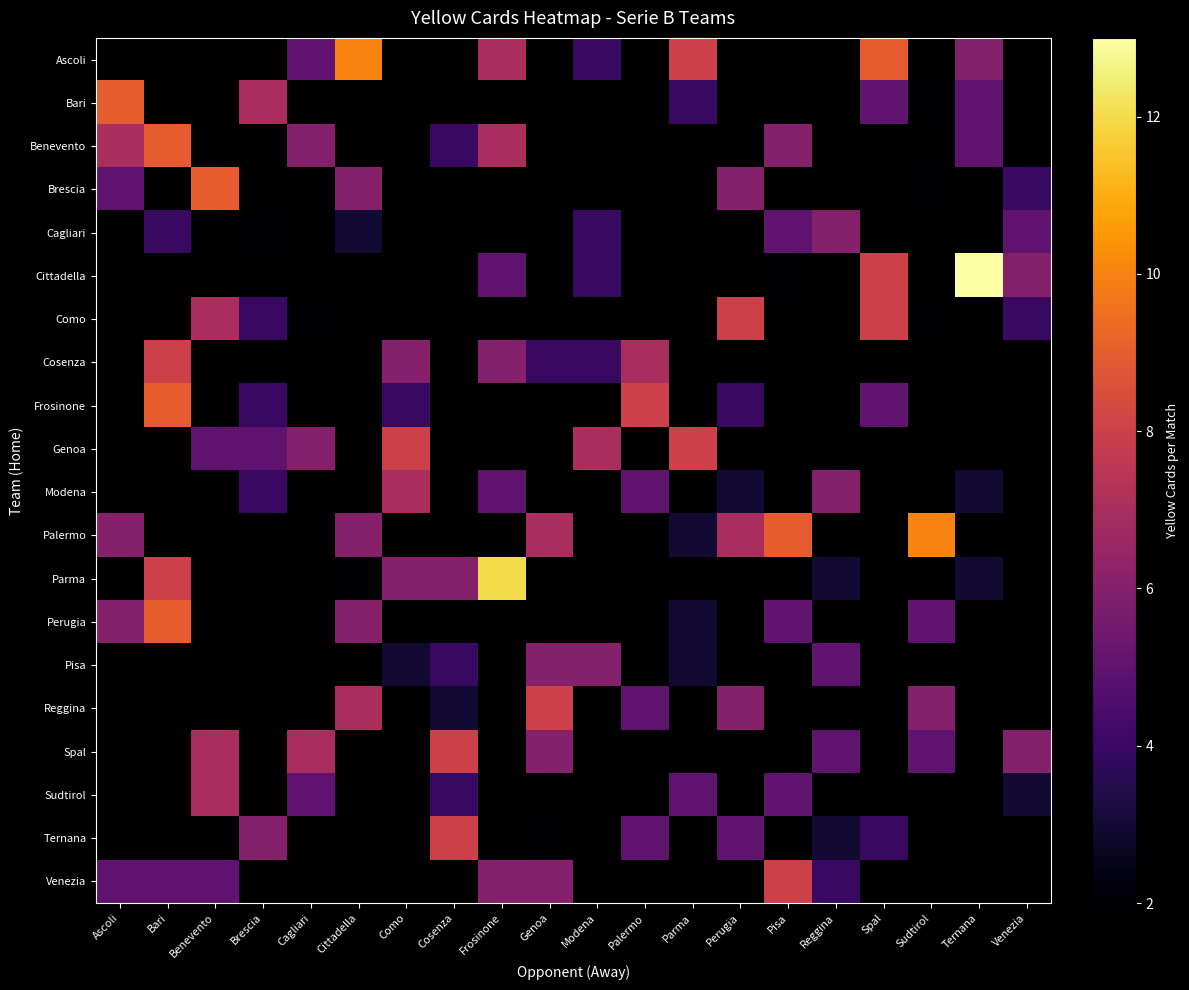

At which label does Sudtirol reach its minimum?

Ascoli